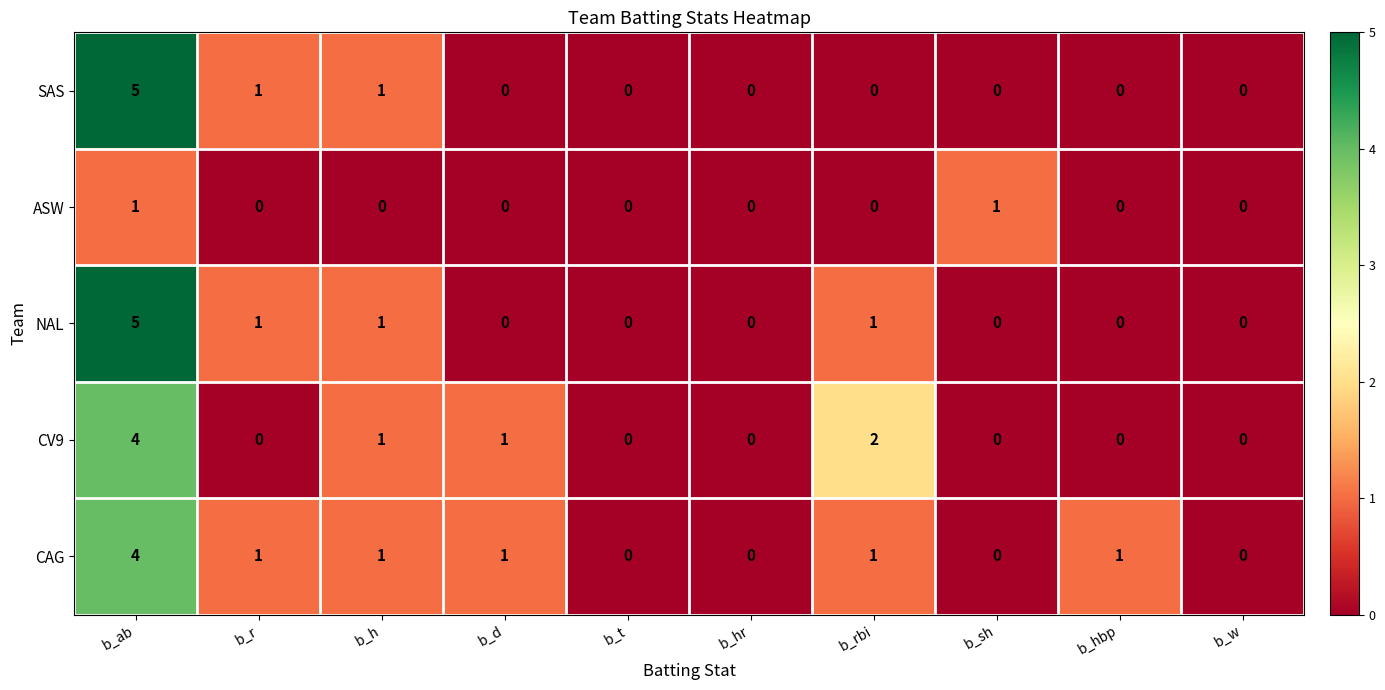

Which label corresponds to the largest value in the chart?

b_ab